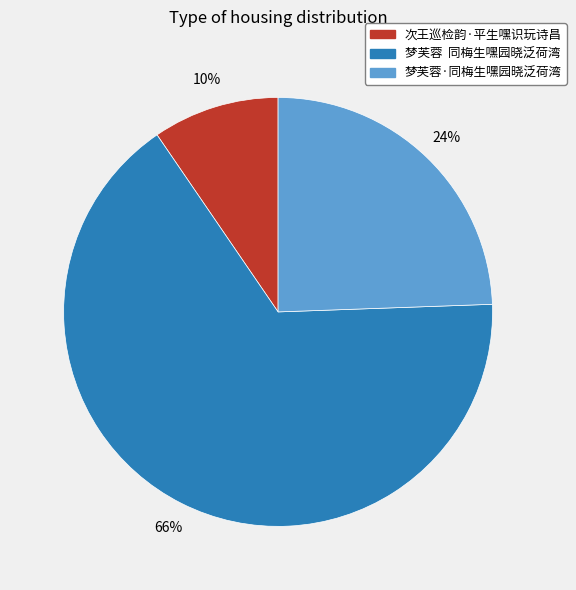

What is the smallest slice in the pie chart?

次王巡检韵·平生嘿识玩诗昌